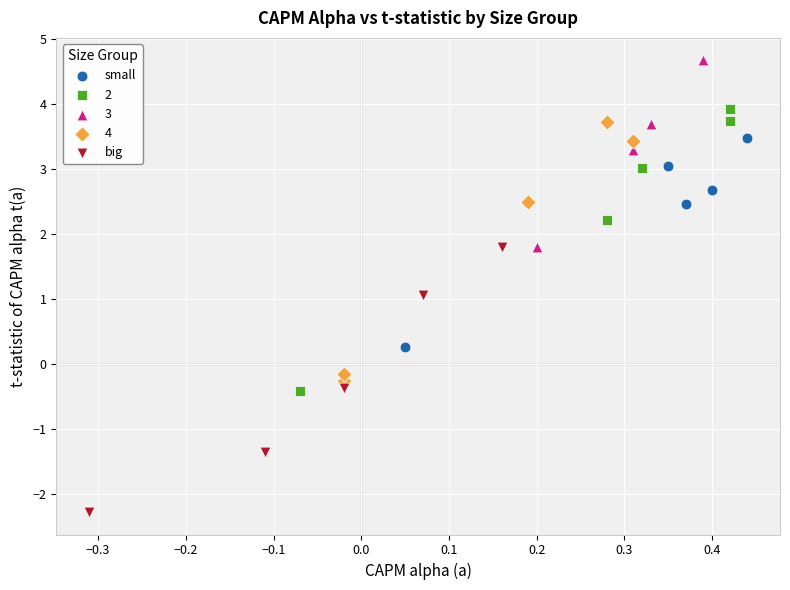

Which series contains the lowest Y value?

big